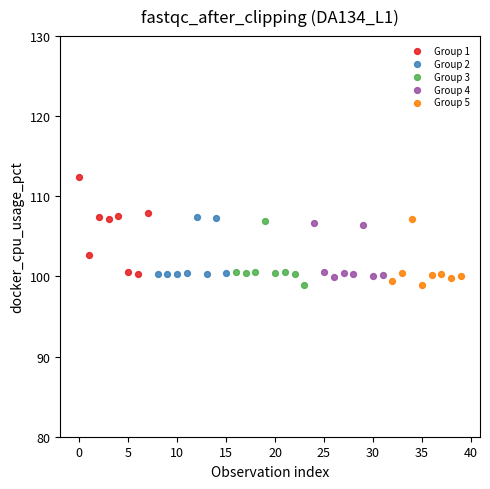

Which series has the largest Y range (max minus min)?

Group 1